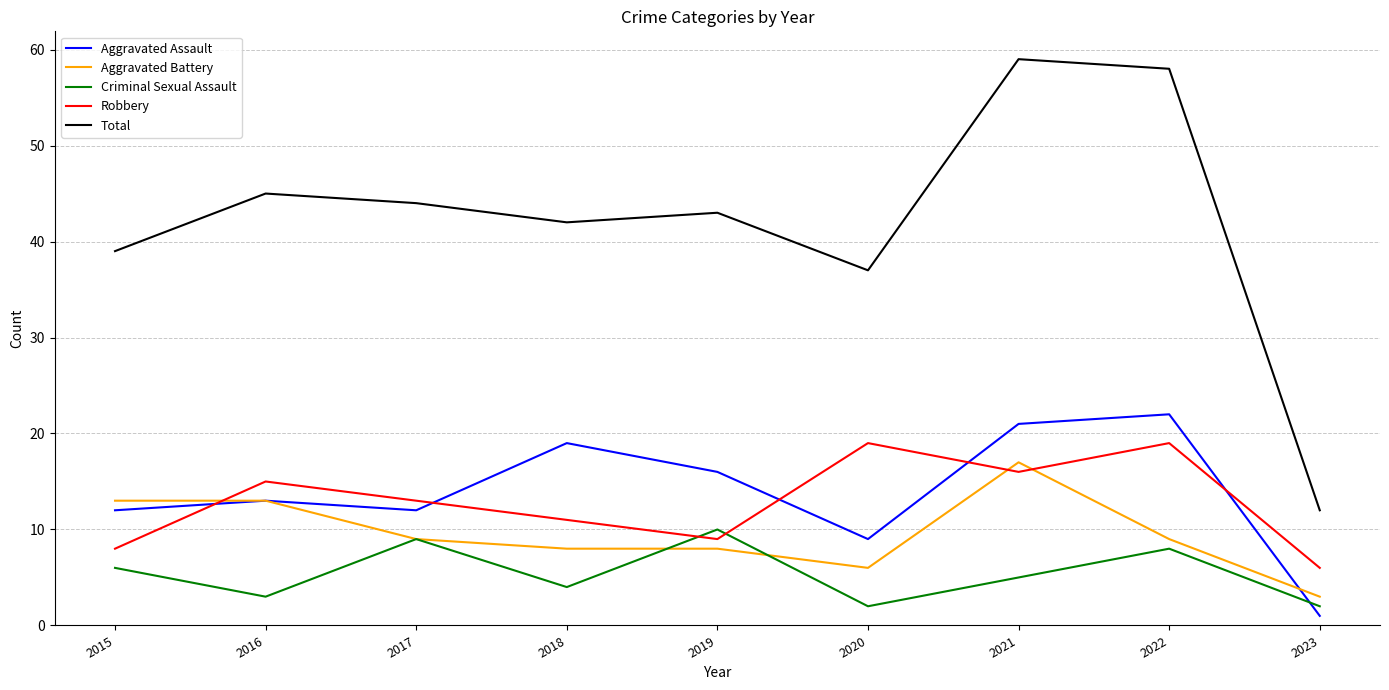

The Robbery series shows 9 at 2023. True or false?

False